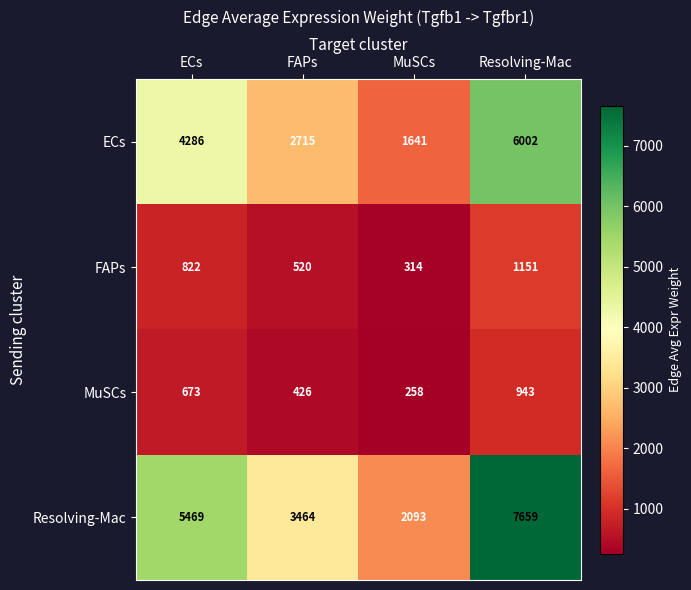

Rank the categories by FAPs value from lowest to highest.

MuSCs, FAPs, ECs, Resolving-Mac